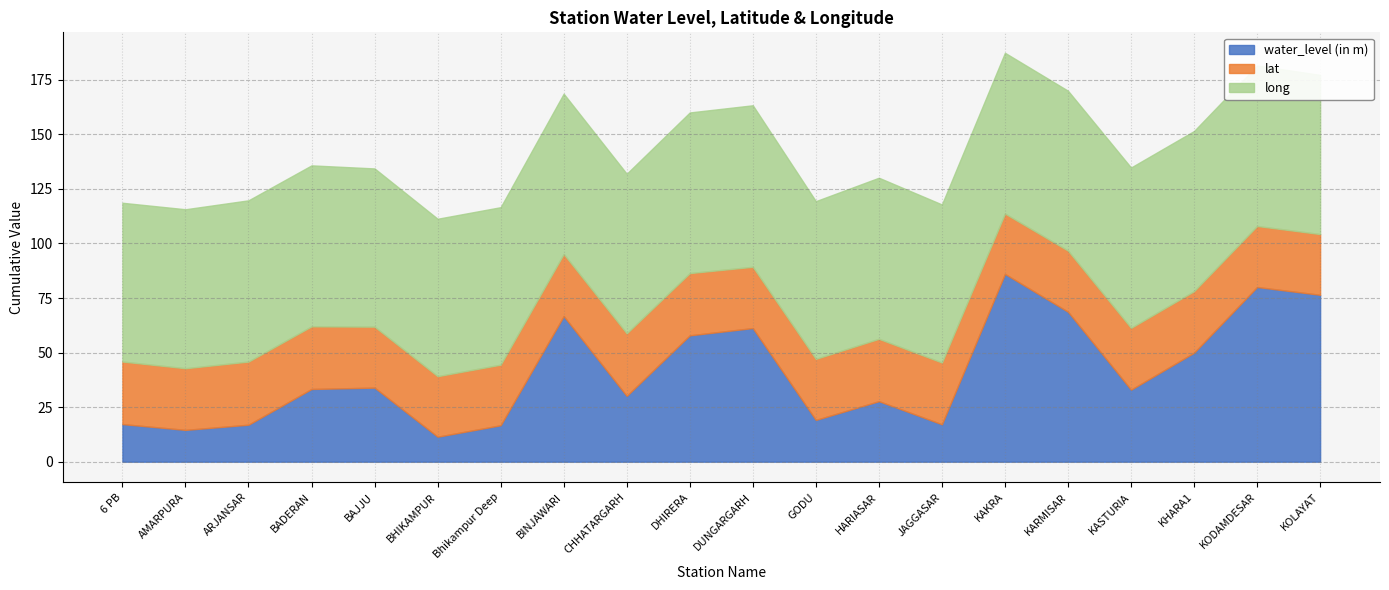

What is the difference between the lat values at Bhikampur Deep and BADERAN?

0.9